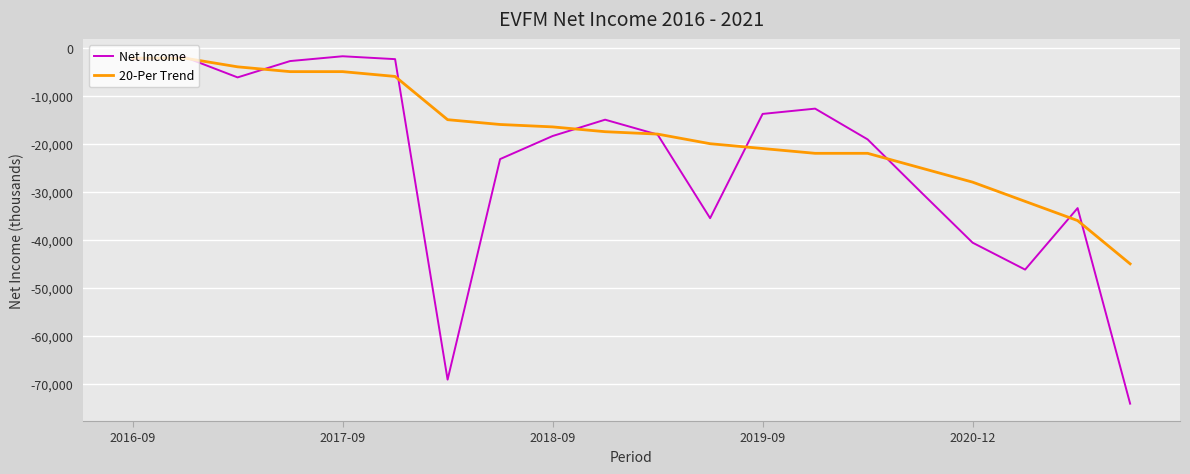

Which series has the largest range (max minus min)?

Net Income